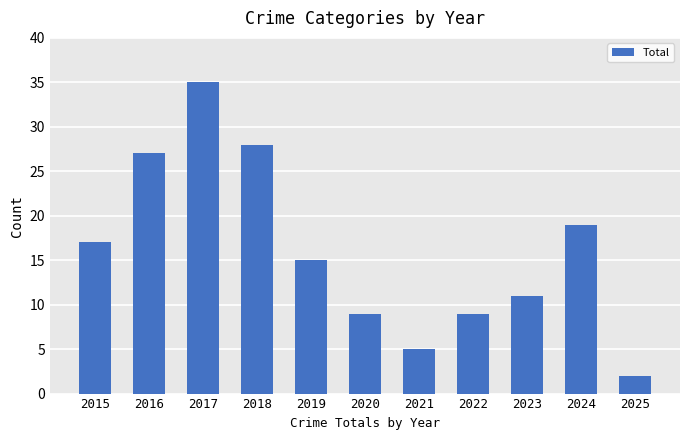

What is the difference between the maximum and minimum values?

33